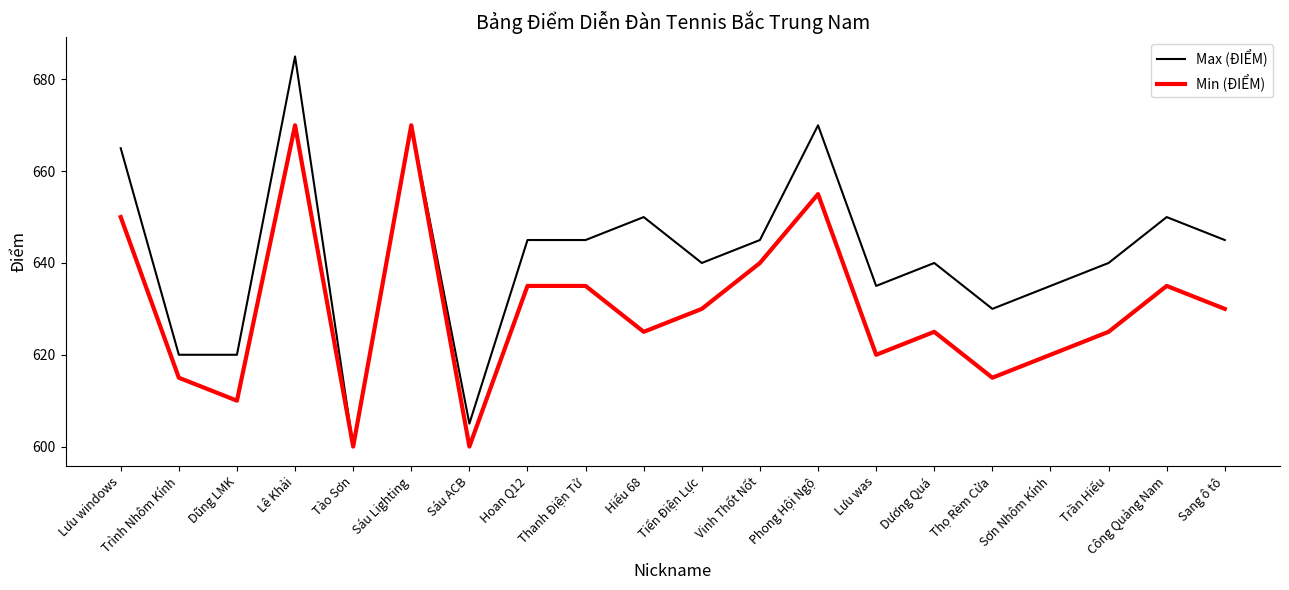

What position from the right is Thọ Rèm Cửa?

5